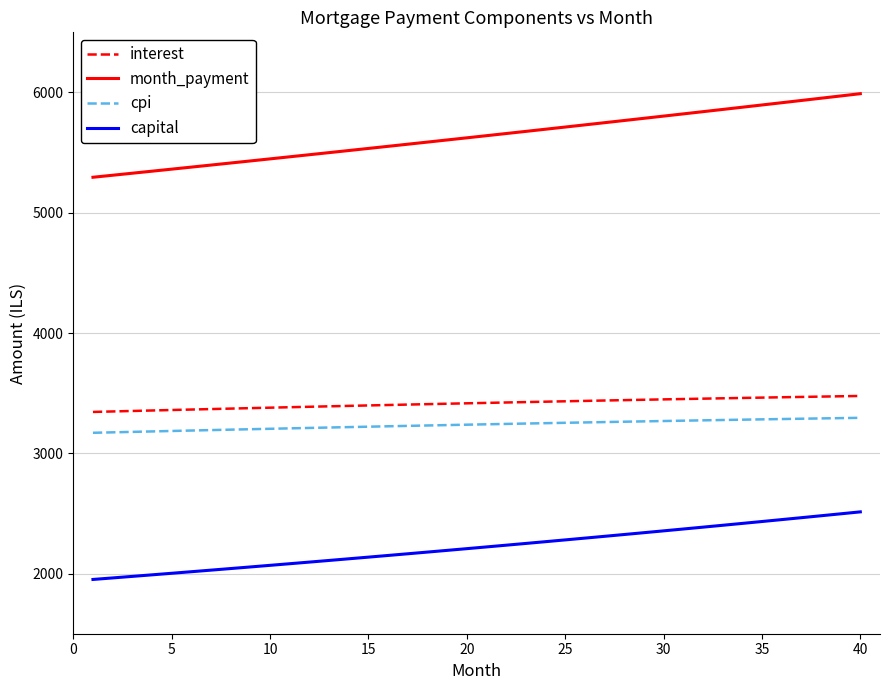

True or false: capital and cpi cross at least once.

False